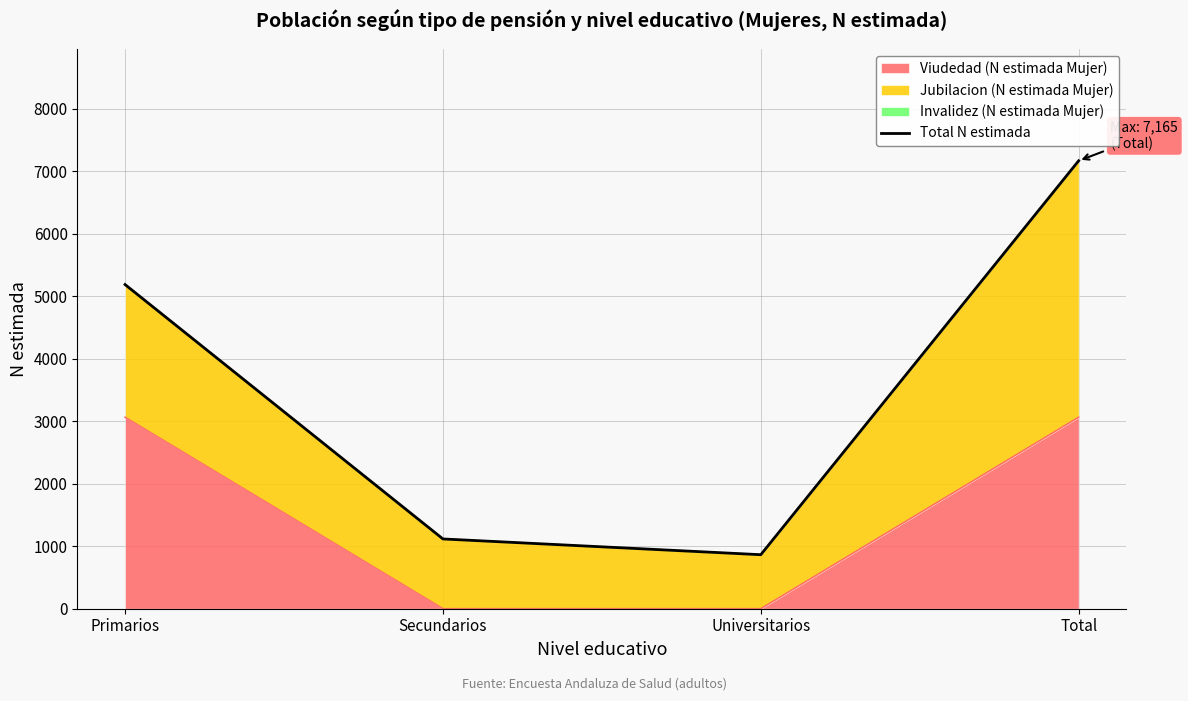

How many interior local valleys (lower than both neighbors) does the data have?

1